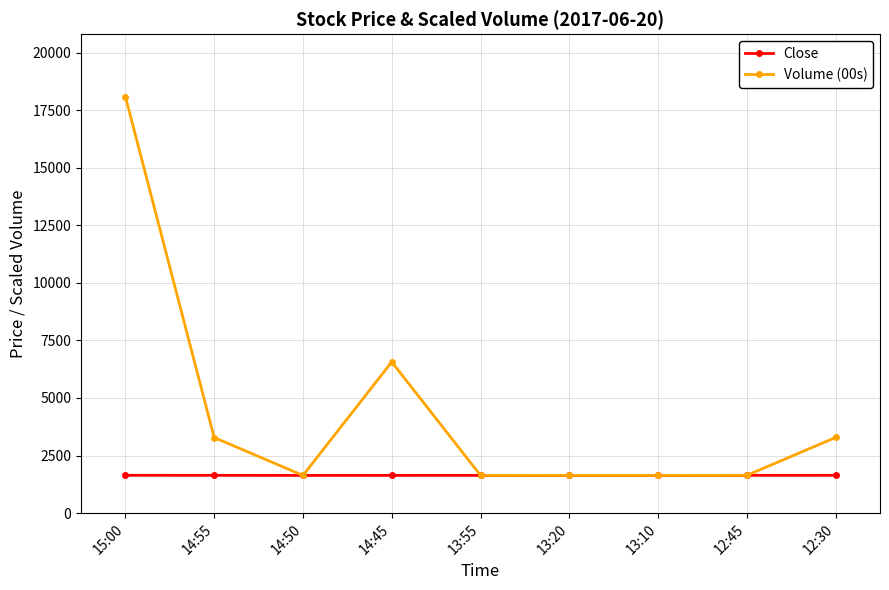

What are all the series names shown in the legend?

Close, Volume (00s)